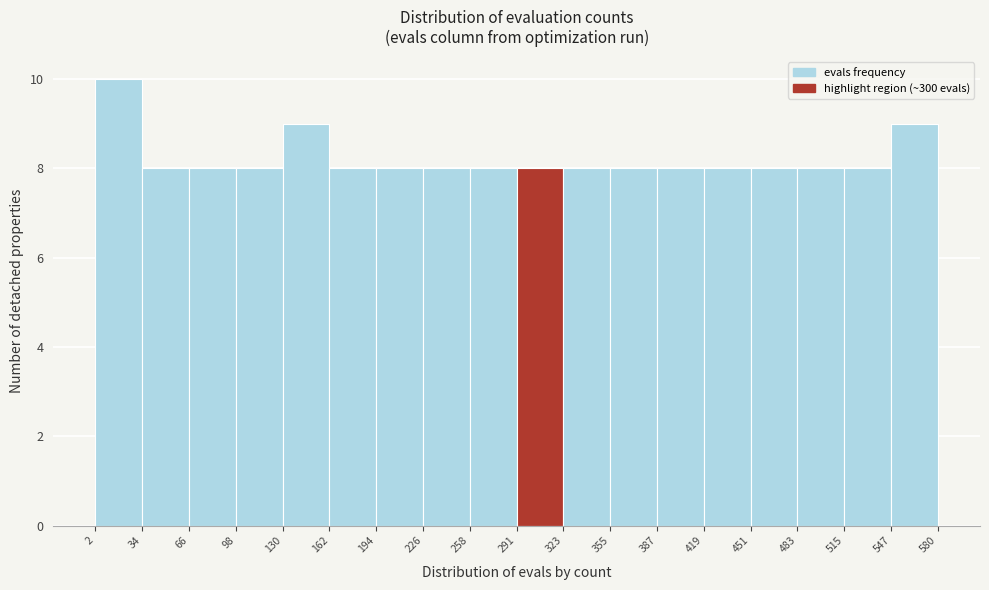

Reading left to right, list every bar in this chart as the range it spans on the x-axis followed by its height. The values are not printed on the chart, so give them approximately, as read against the axis.

2 to 34: 10
34 to 66: 8
66 to 98: 8
98 to 130: 8
130 to 162: 9
162 to 194: 8
194 to 226: 8
226 to 258: 8
258 to 291: 8
291 to 323: 8
323 to 355: 8
355 to 387: 8
387 to 419: 8
419 to 451: 8
451 to 483: 8
483 to 515: 8
515 to 547: 8
547 to 580: 9